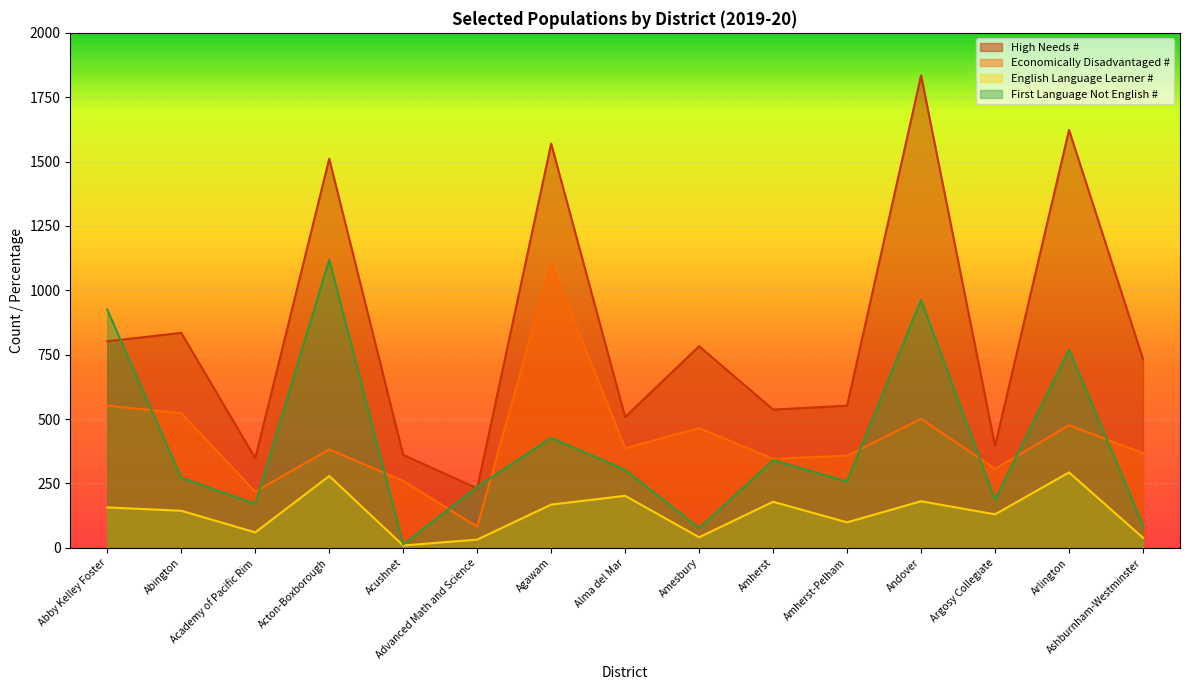

Reading left to right, what are all the values shown in this chart?

High Needs #: 802	835	348	1511	361	231	1570	508	783	537	552	1835	396	1623	733
Economically Disadvantaged #: 552	523	218	382	260	82	1105	387	465	346	358	501	307	476	368
English Language Learner #: 157	144	60	279	9	32	168	202	41	179	99	181	130	293	39
First Language Not English #: 925	272	171	1119	13	237	427	303	77	340	258	963	187	770	87